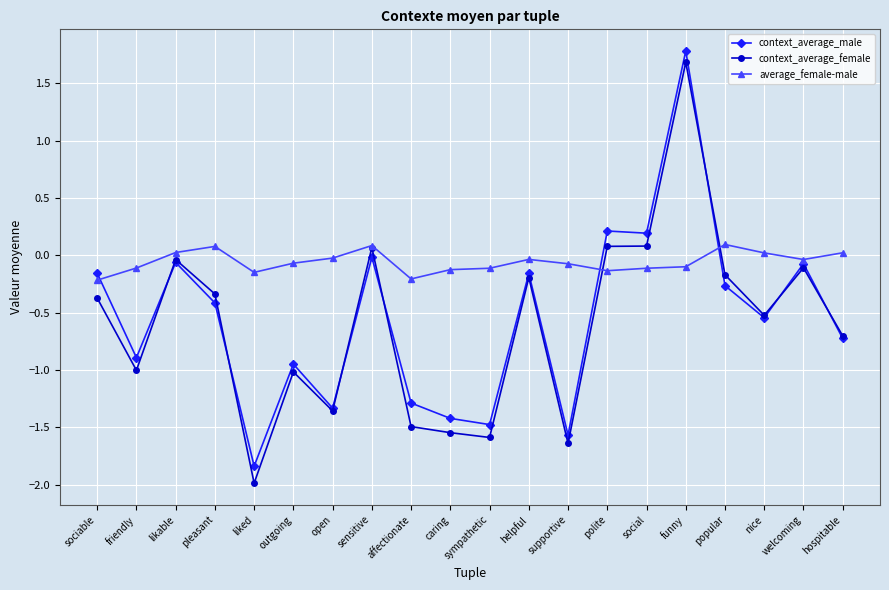

What are all the series names shown in the legend?

context_average_male, context_average_female, average_female-male